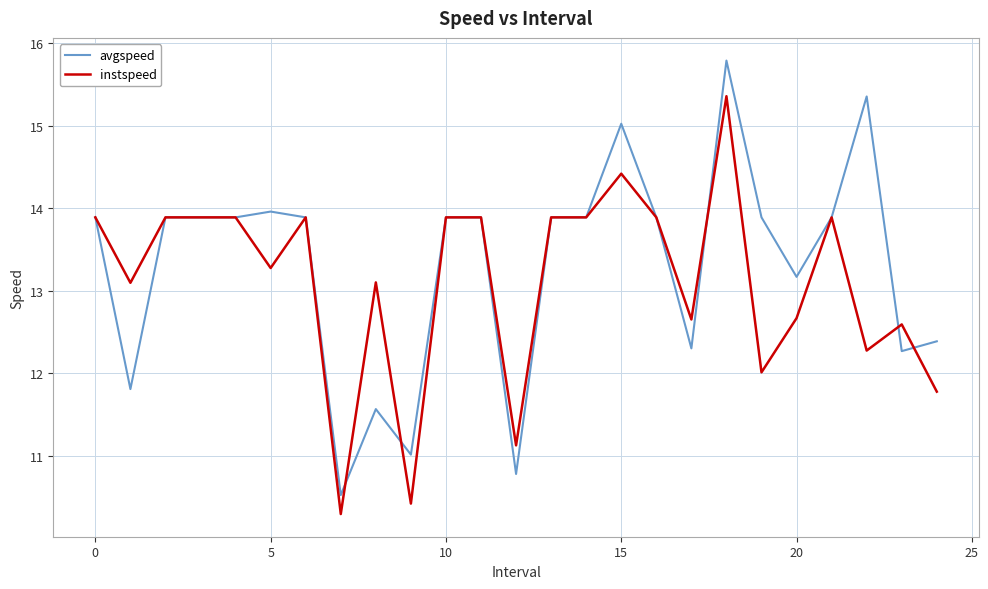

Rank the series by their maximum value, from lowest to highest.

instspeed, avgspeed